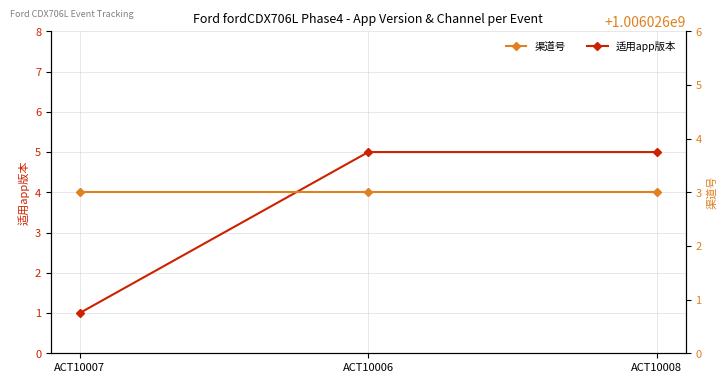

At ACT10008, list the series in order from largest to smallest.

渠道号, 适用app版本